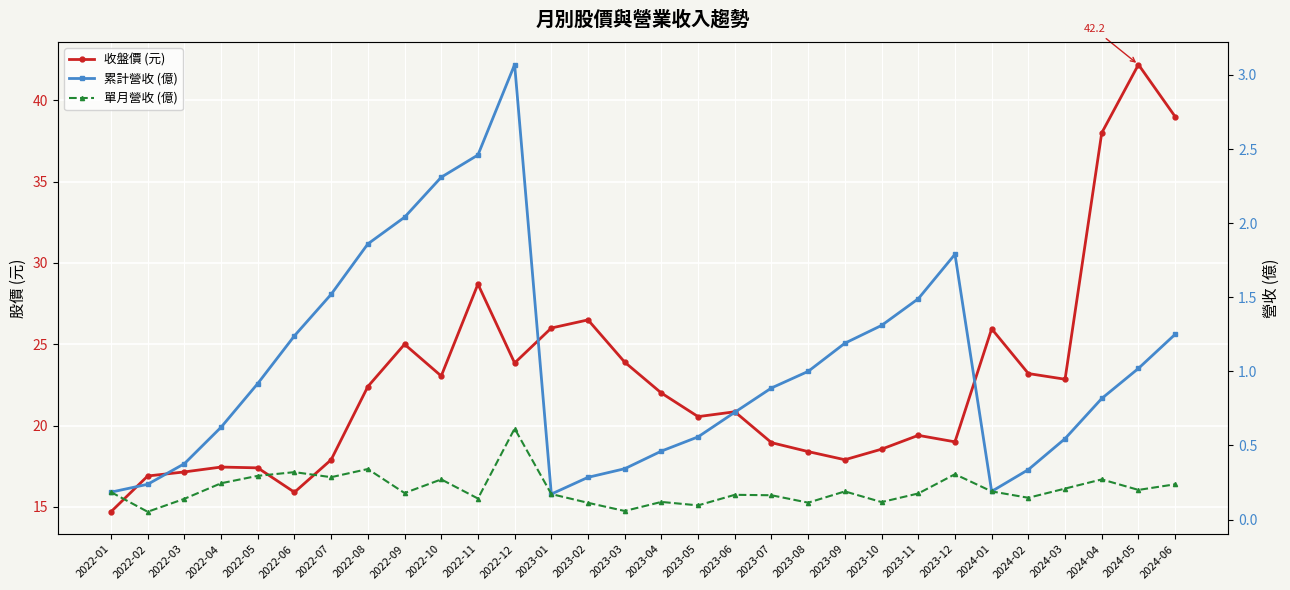

At which label does 累計營收 (億) reach its minimum?

2023-01